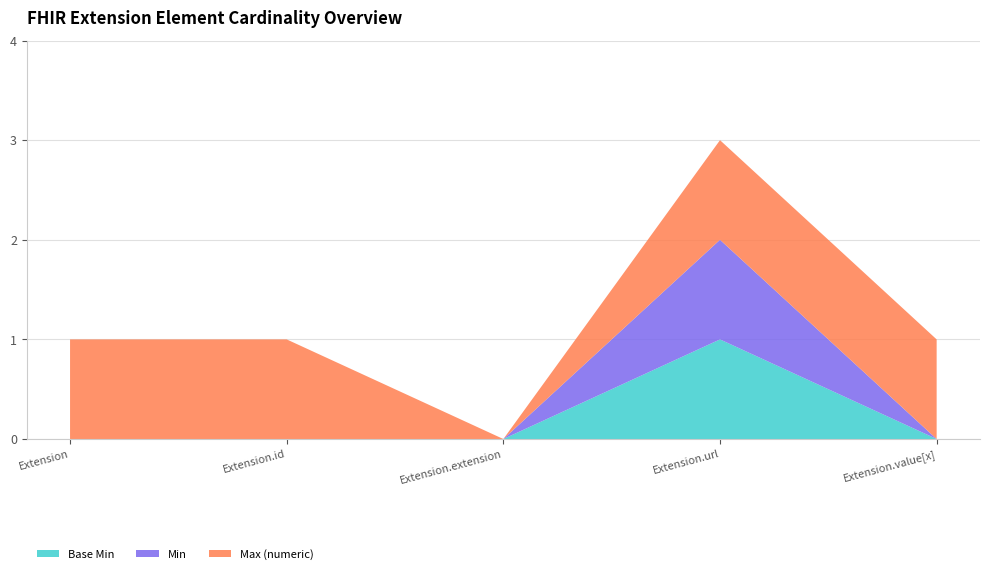

Reading left to right, list all the values displayed in this chart.

Base Min: 0	0	0	1	0
Min: 0	0	0	1	0
Max (numeric): 1	1	0	1	1